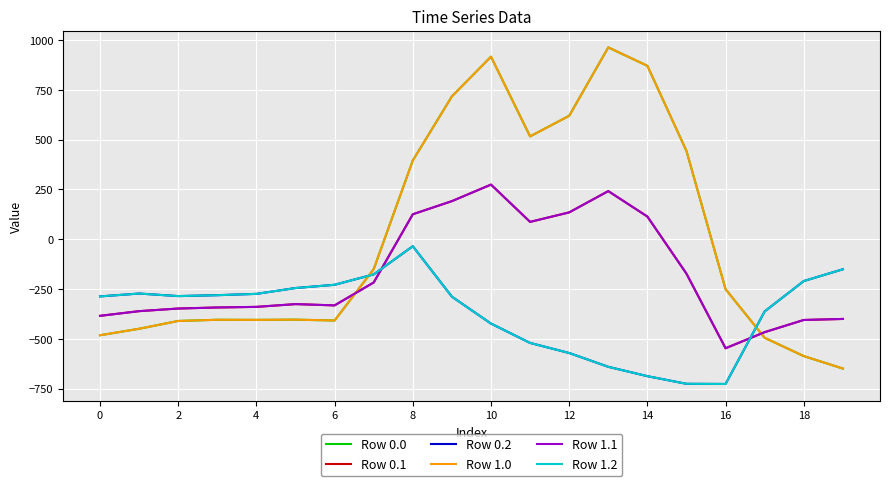

Is this an area chart (filled region under the line)?

No